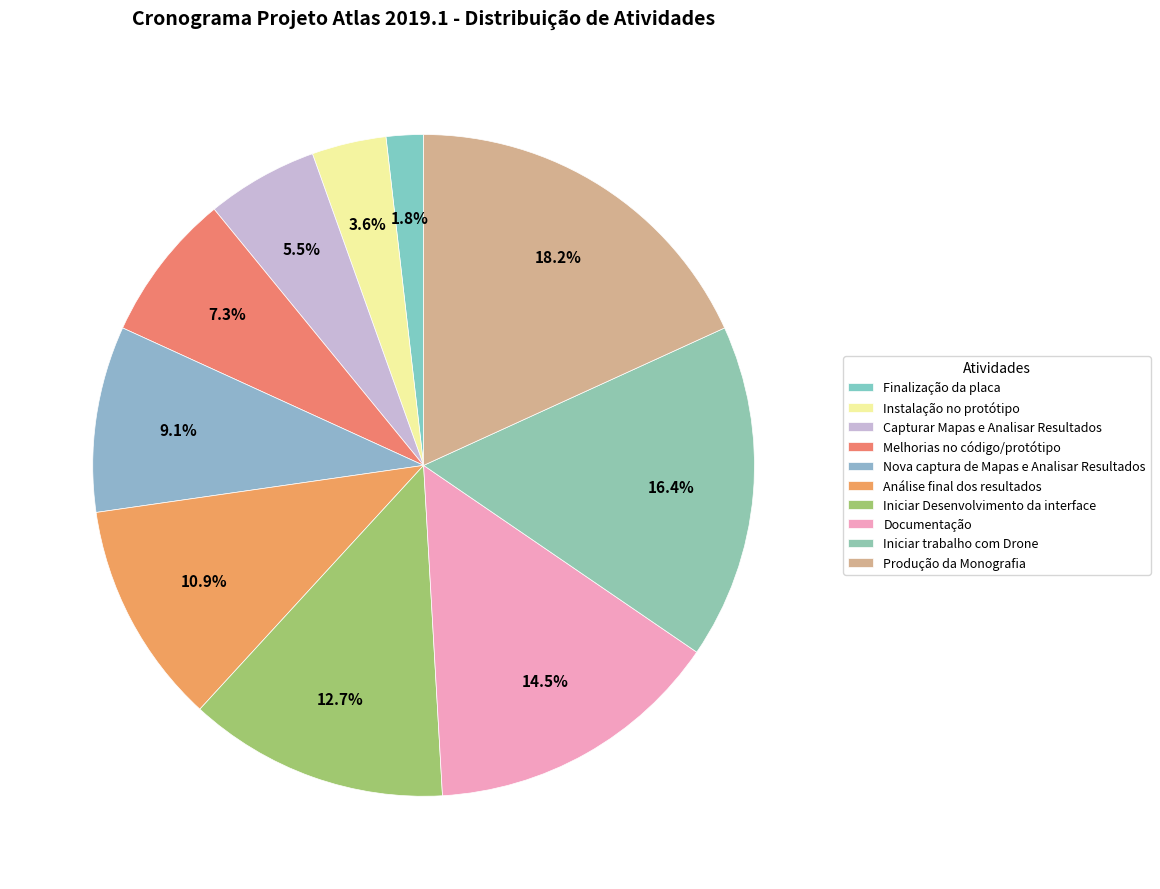

What percentage is the Melhorias no código/protótipo slice, to the nearest percent?

7%